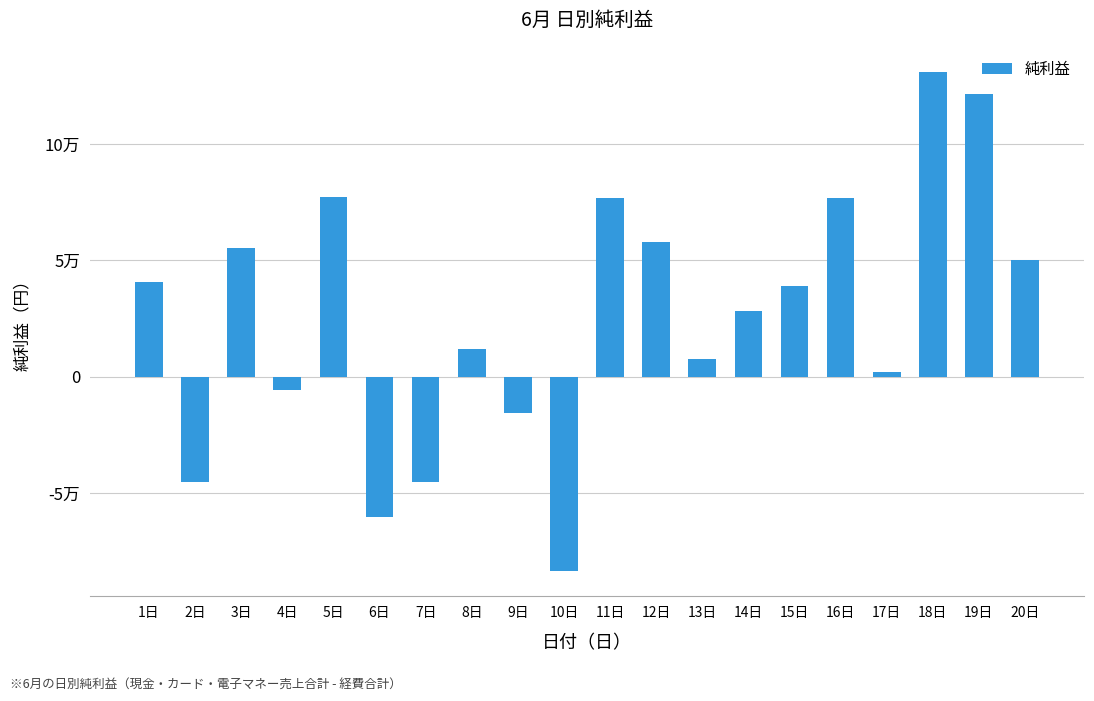

Reading left to right, what are all the values shown in this chart?

1日=40835	2日=-45354	3日=55520	4日=-5762	5日=77289	6日=-60117	7日=-45110	8日=12020	9日=-15625	10日=-83554	11日=76938	12日=57794	13日=7676	14日=28394	15日=39114	16日=76934	17日=1911	18日=130966	19日=121330	20日=50341